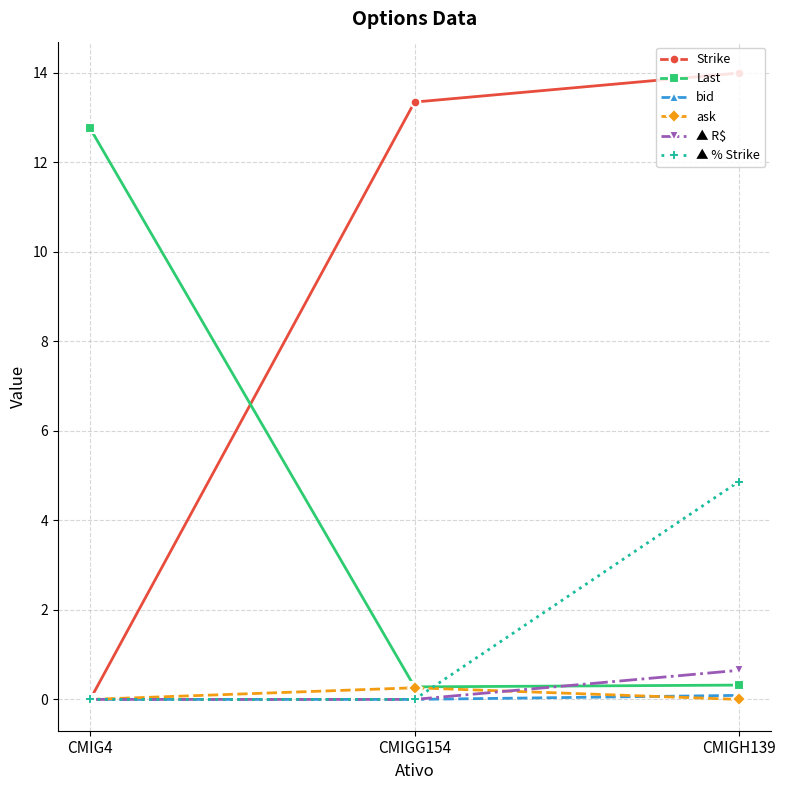

Is the value of ▲ R$ at CMIGH139 greater than the value of Strike at CMIG4?

Yes